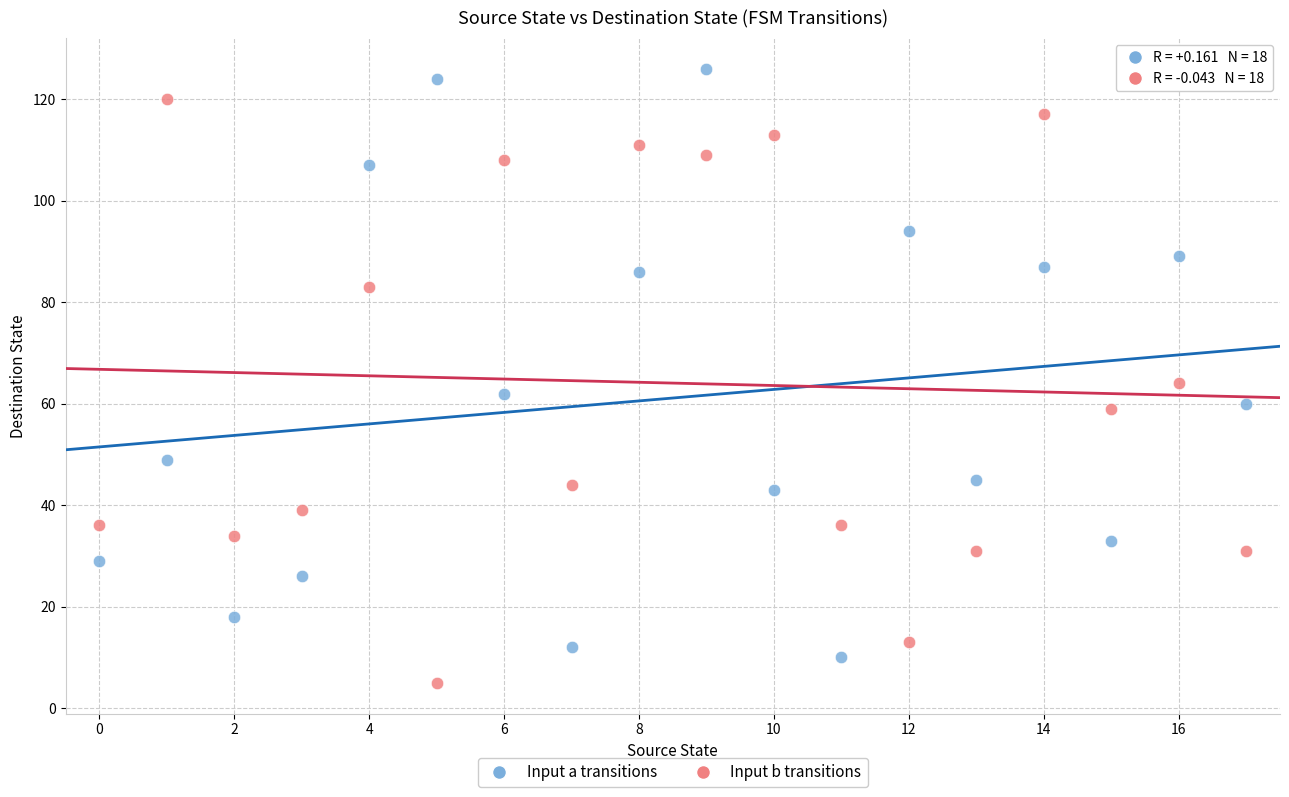

In the Input a transitions series, what Y value is closest to 68?

62